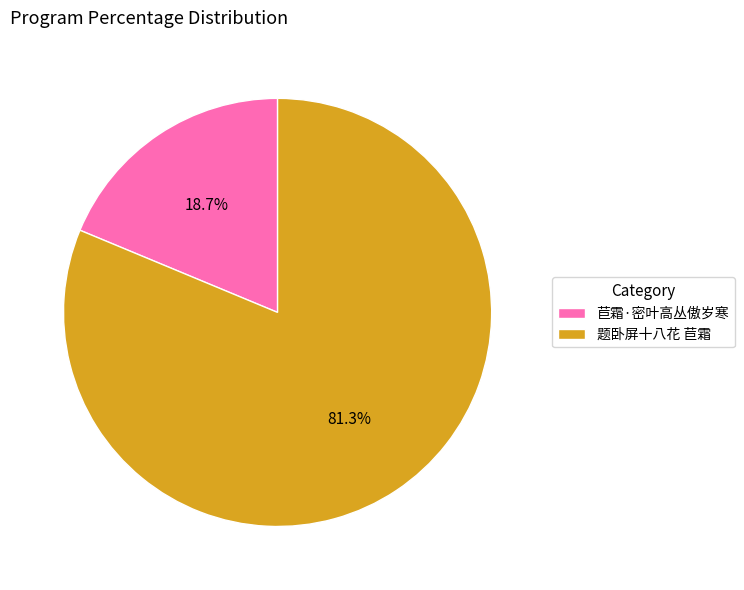

Which category has the smallest portion of the pie?

苣霜·密叶高丛傲岁寒